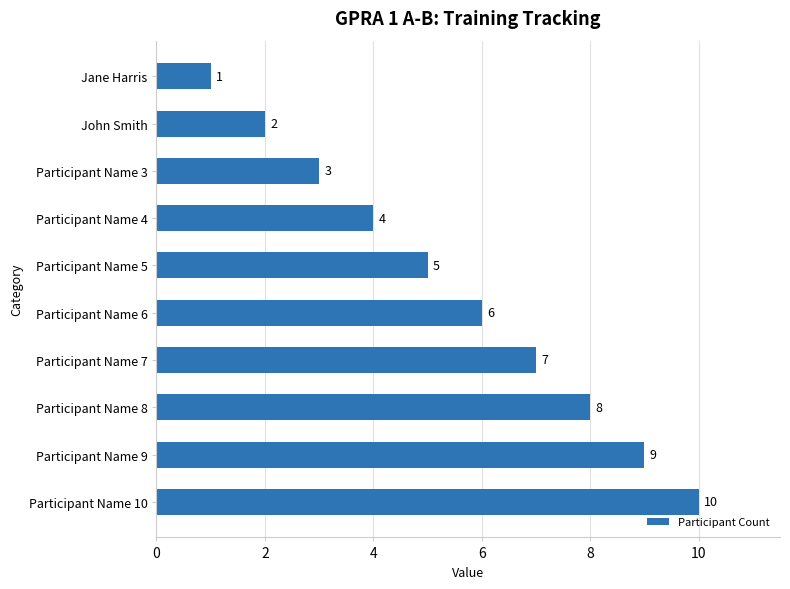

Does the chart contain stacked bars?

No